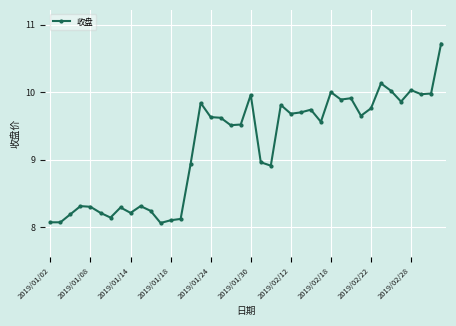

What is the average value?

9.2